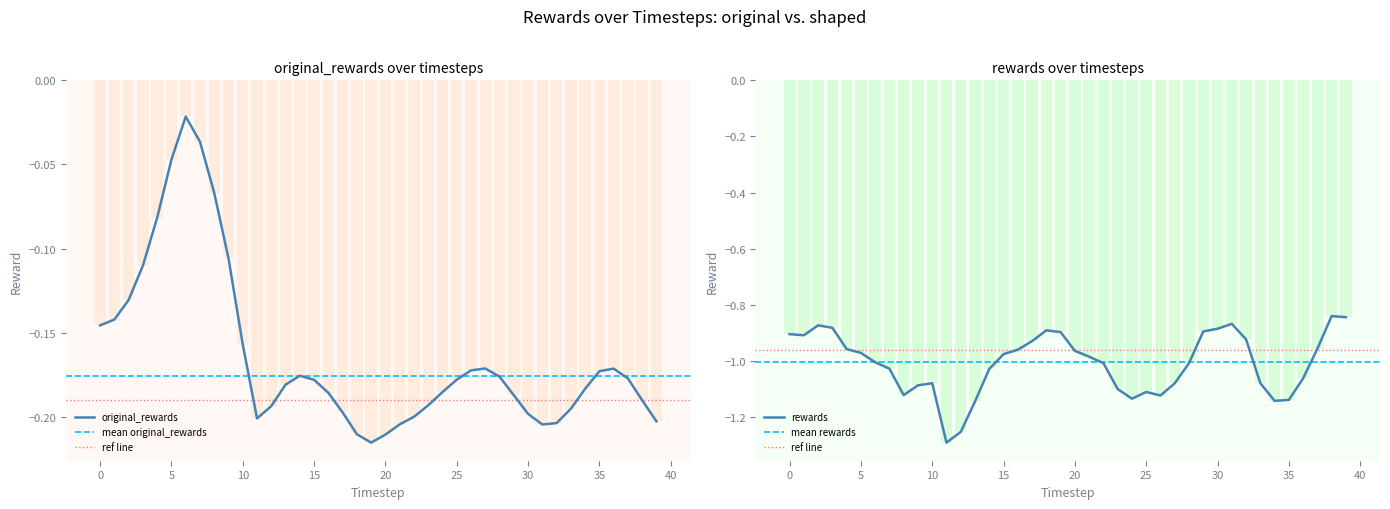

Rank the series at 1 from highest to lowest value.

original_rewards, rewards